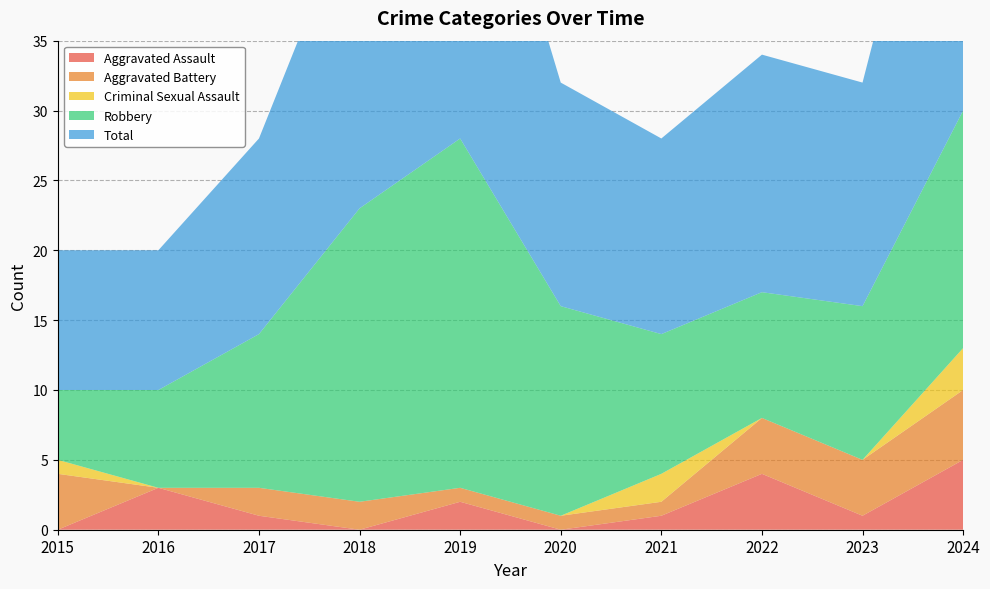

Reading left to right, transcribe all the data shown in this chart.

Aggravated Assault: 0	3	1	0	2	0	1	4	1	5
Aggravated Battery: 4	0	2	2	1	1	1	4	4	5
Criminal Sexual Assault: 1	0	0	0	0	0	2	0	0	3
Robbery: 5	7	11	21	25	15	10	9	11	17
Total: 10	10	14	23	28	16	14	17	16	30